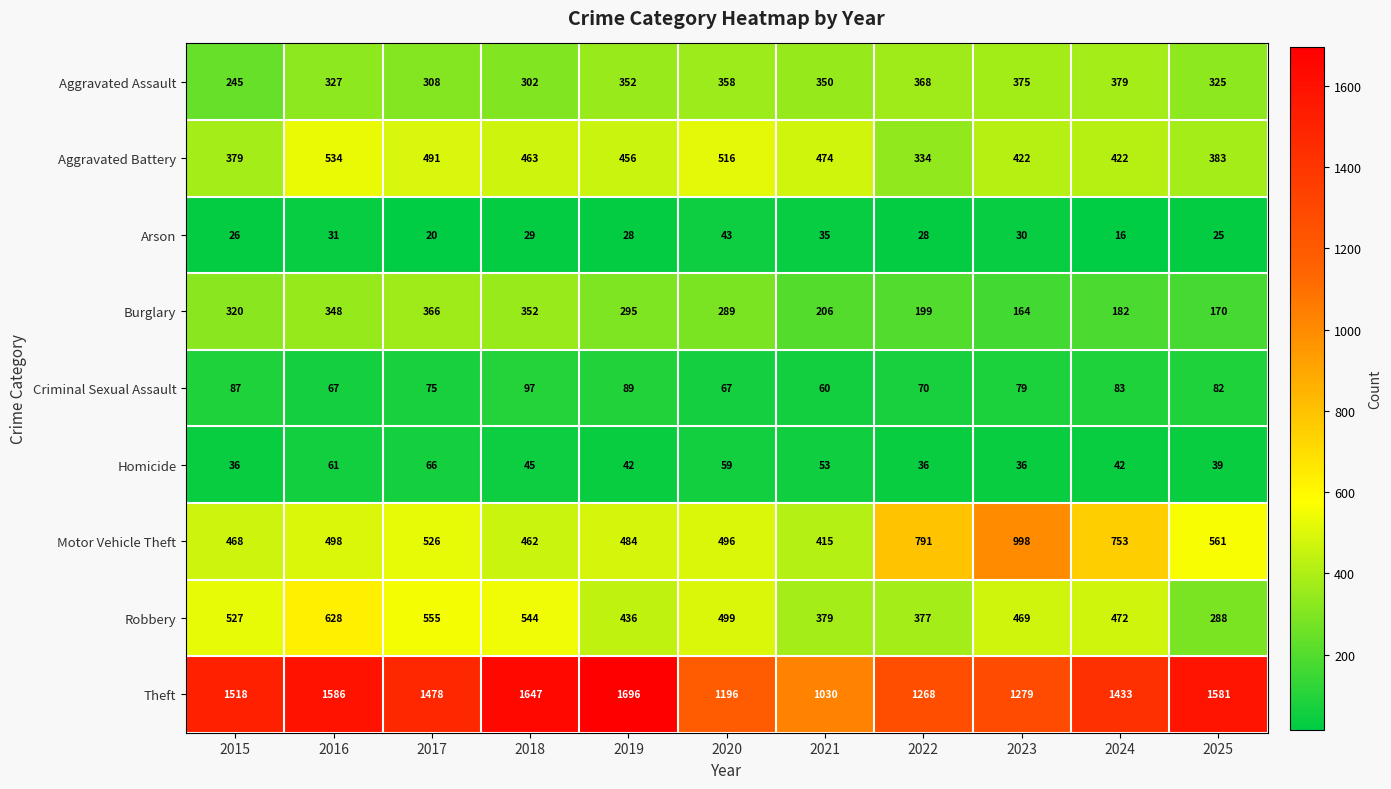

List the series in order of their peak value, highest first.

Theft, Motor Vehicle Theft, Robbery, Aggravated Battery, Aggravated Assault, Burglary, Criminal Sexual Assault, Homicide, Arson